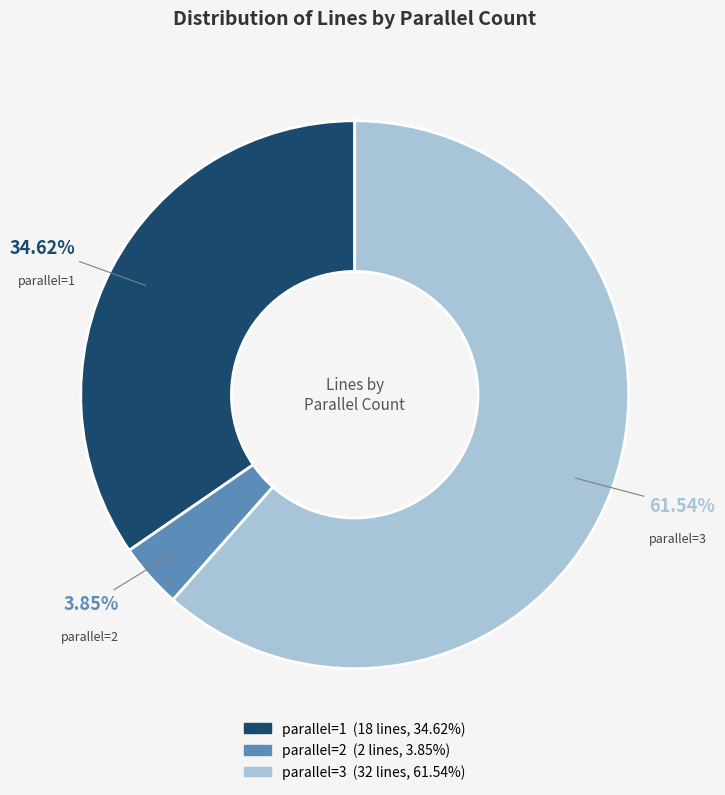

The parallel=3 slice represents 62% of the pie. True or false?

True